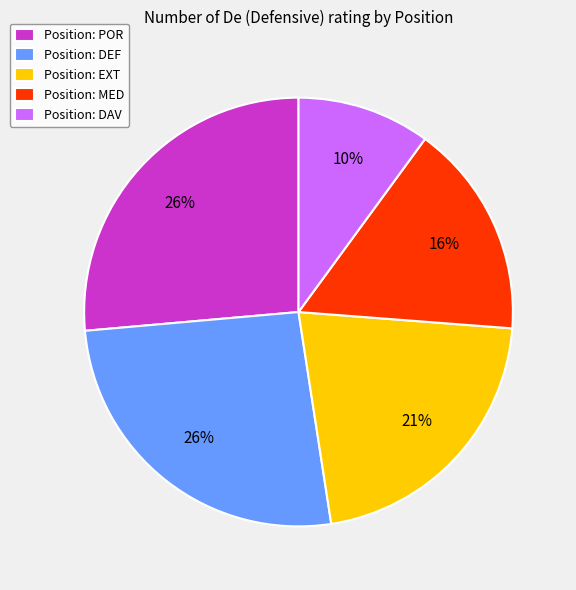

To the nearest percent, what is the combined percentage of Position: DEF and Position: DAV?

36%